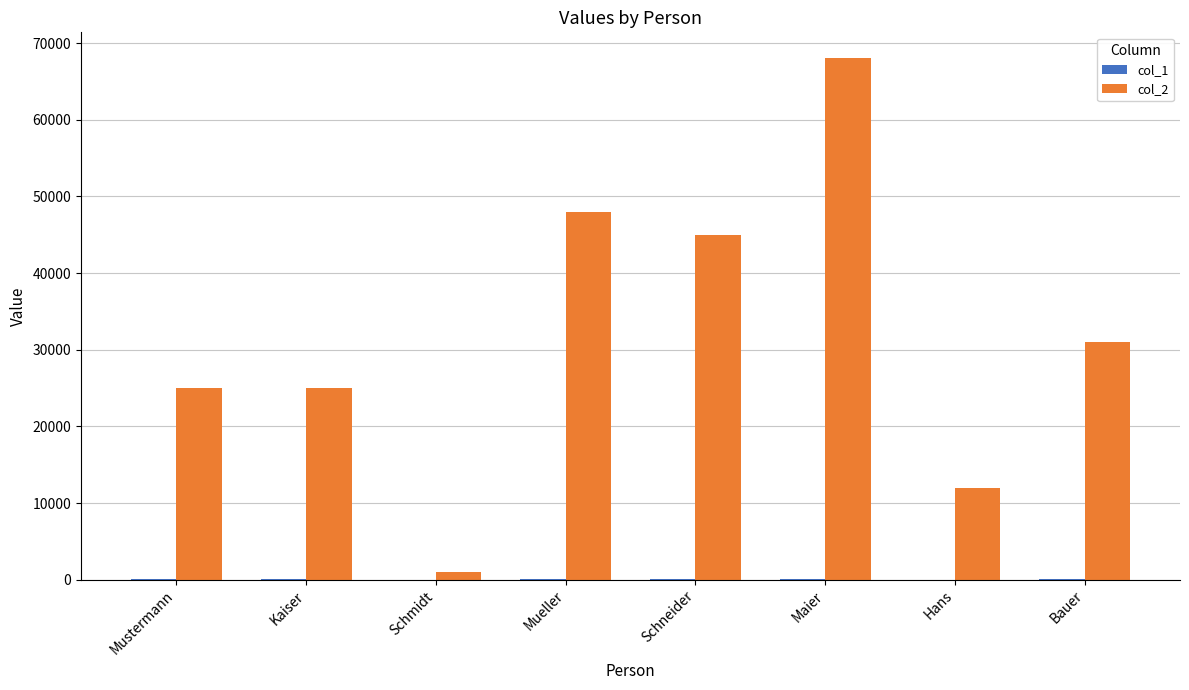

At which category does the chart reach its peak across all series?

Maier